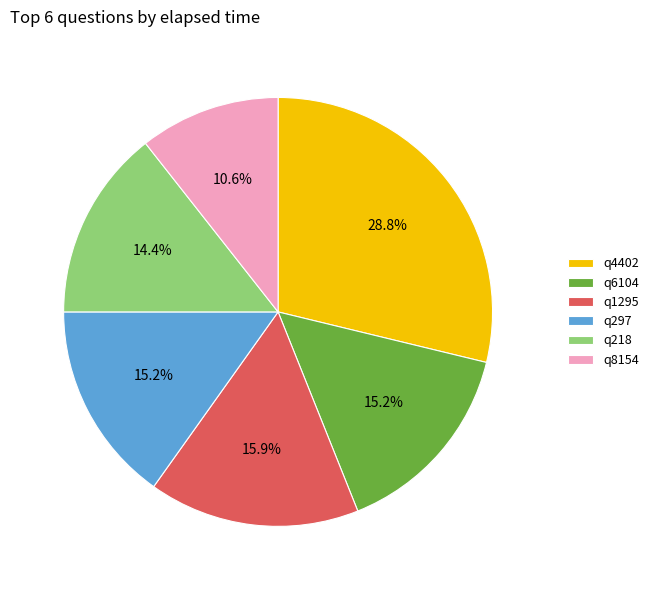

Which has a higher value, q297 or q8154?

q297